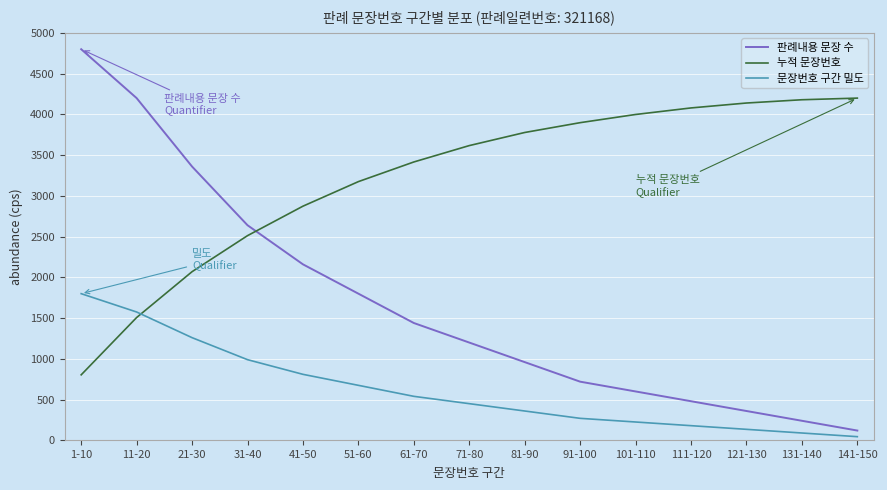

Which category has the lowest value in the 문장번호 구간 밀도 series?

141-150